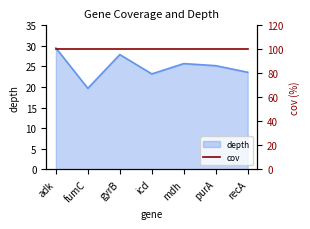

List the labels in order of value, smallest first.

fumC, icd, recA, purA, mdh, gyrB, adk